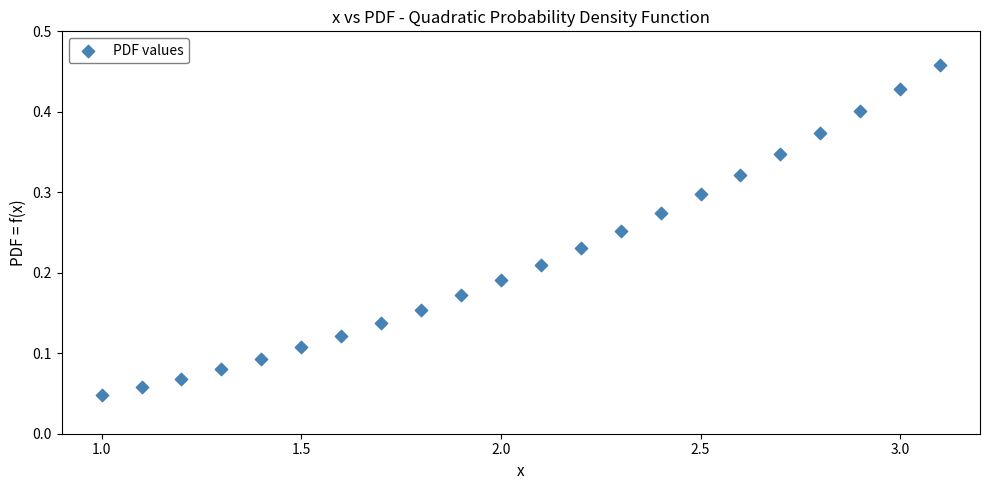

What is the range of X values (max minus min)?

2.1